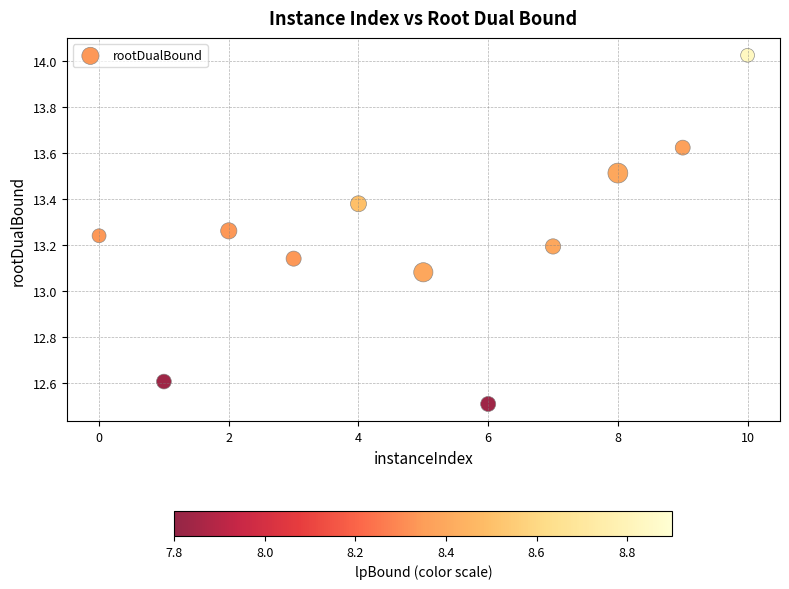

What is the range of X values (max minus min)?

10.0